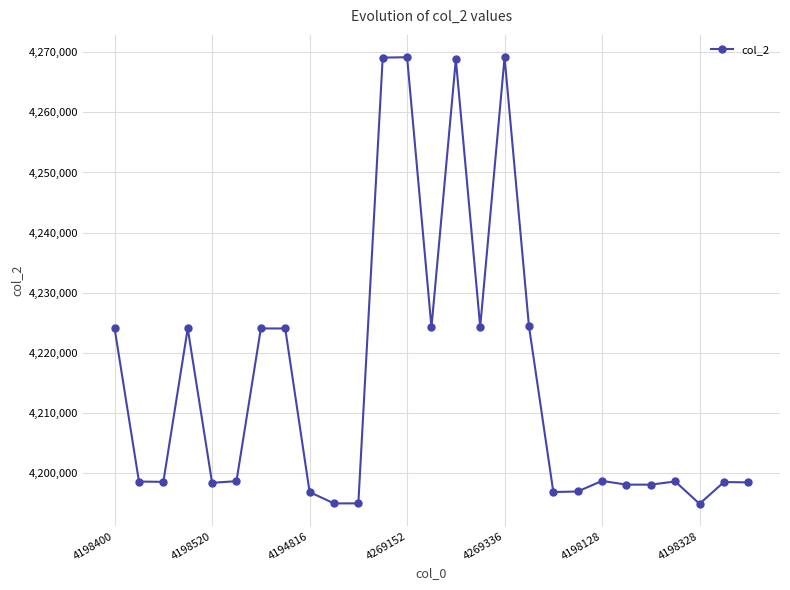

True or false: there are more than 2 points higher than both neighbors.

True